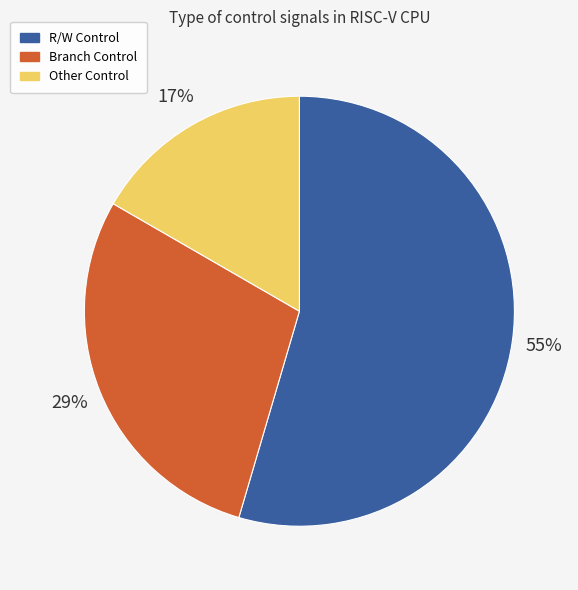

How many segments does this pie chart have?

3